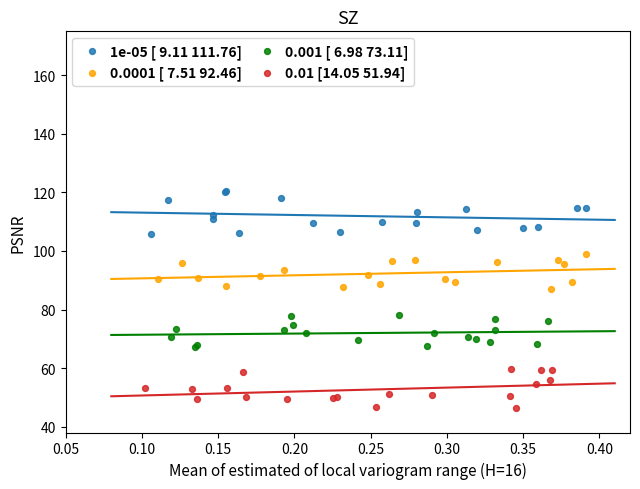

What are all the series names shown in the legend?

1e-05 [ 9.11 111.76], 0.0001 [ 7.51 92.46], 0.001 [ 6.98 73.11], 0.01 [14.05 51.94]